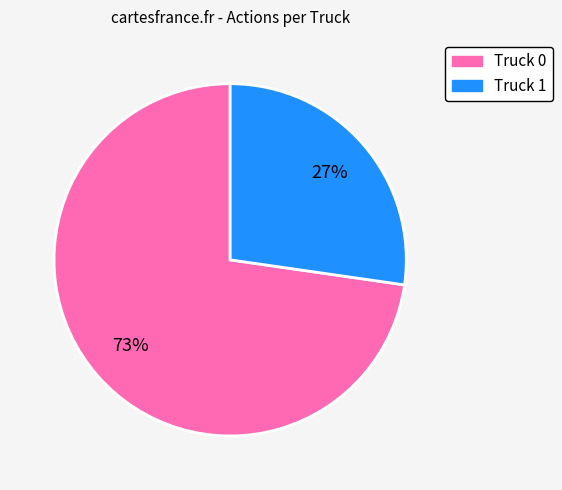

What is the largest slice in the pie chart?

Truck 0